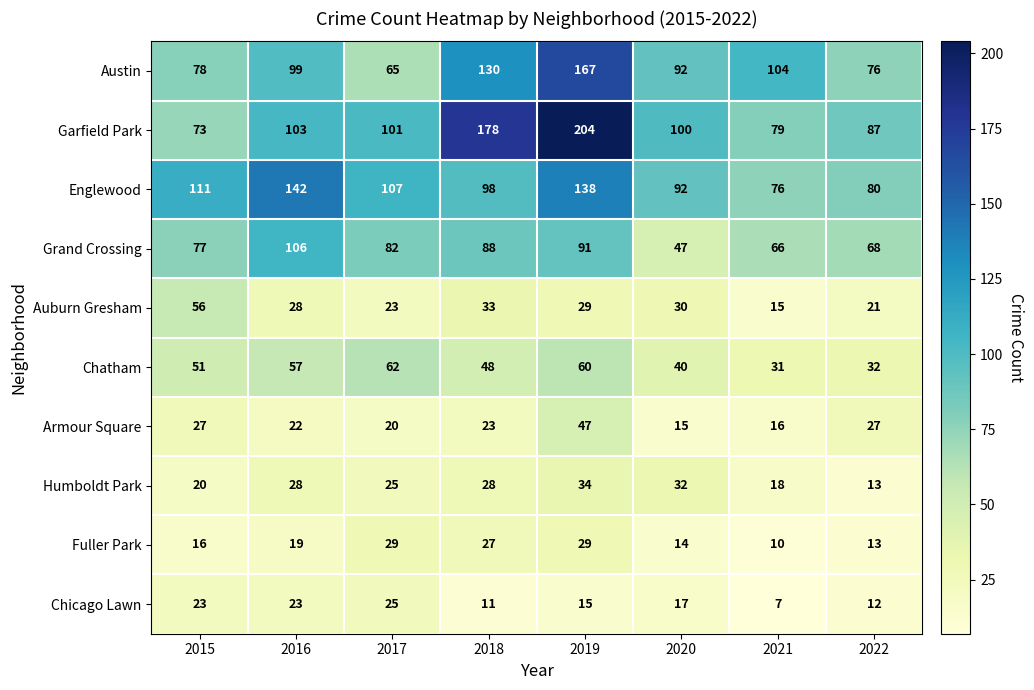

Which label corresponds to the largest value in the chart?

2019